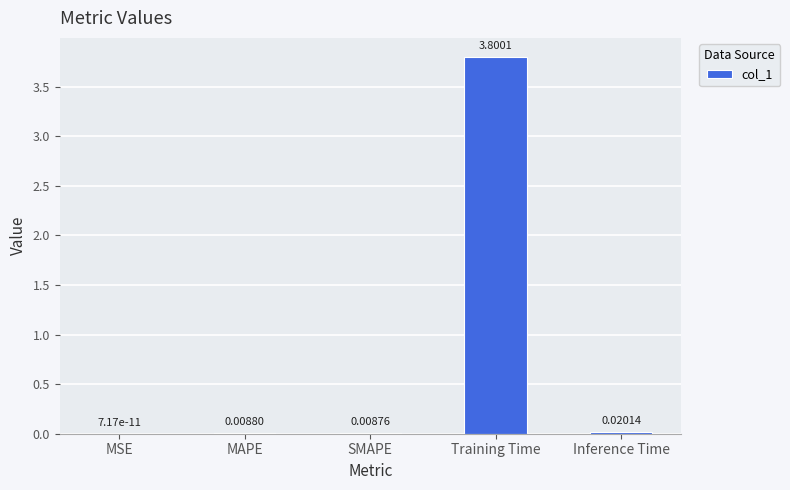

At which category does the chart reach its peak across all series?

Training Time